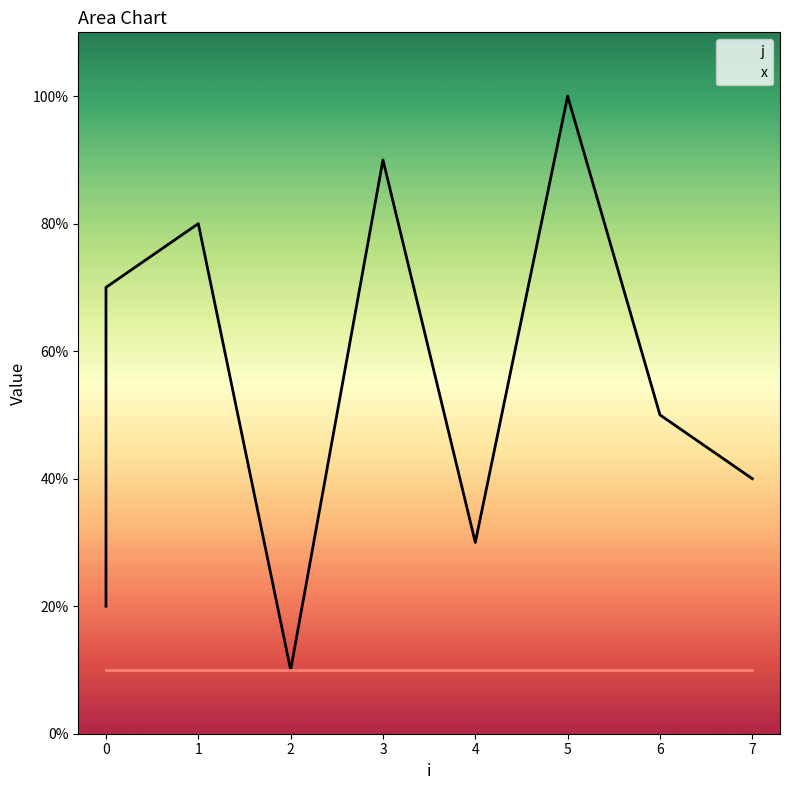

Which category has the lowest value across all series?

2